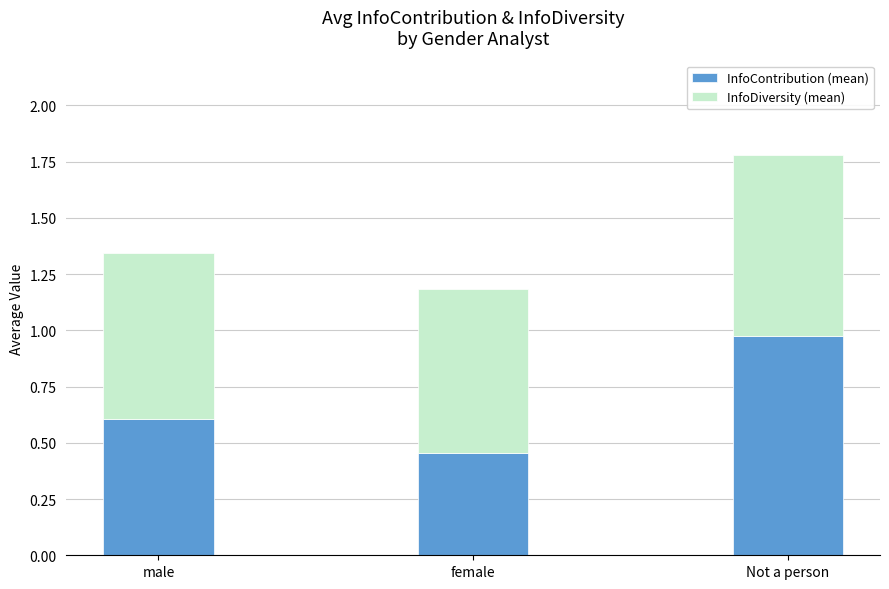

The InfoContribution (mean) series shows 0.6 at female. True or false?

False